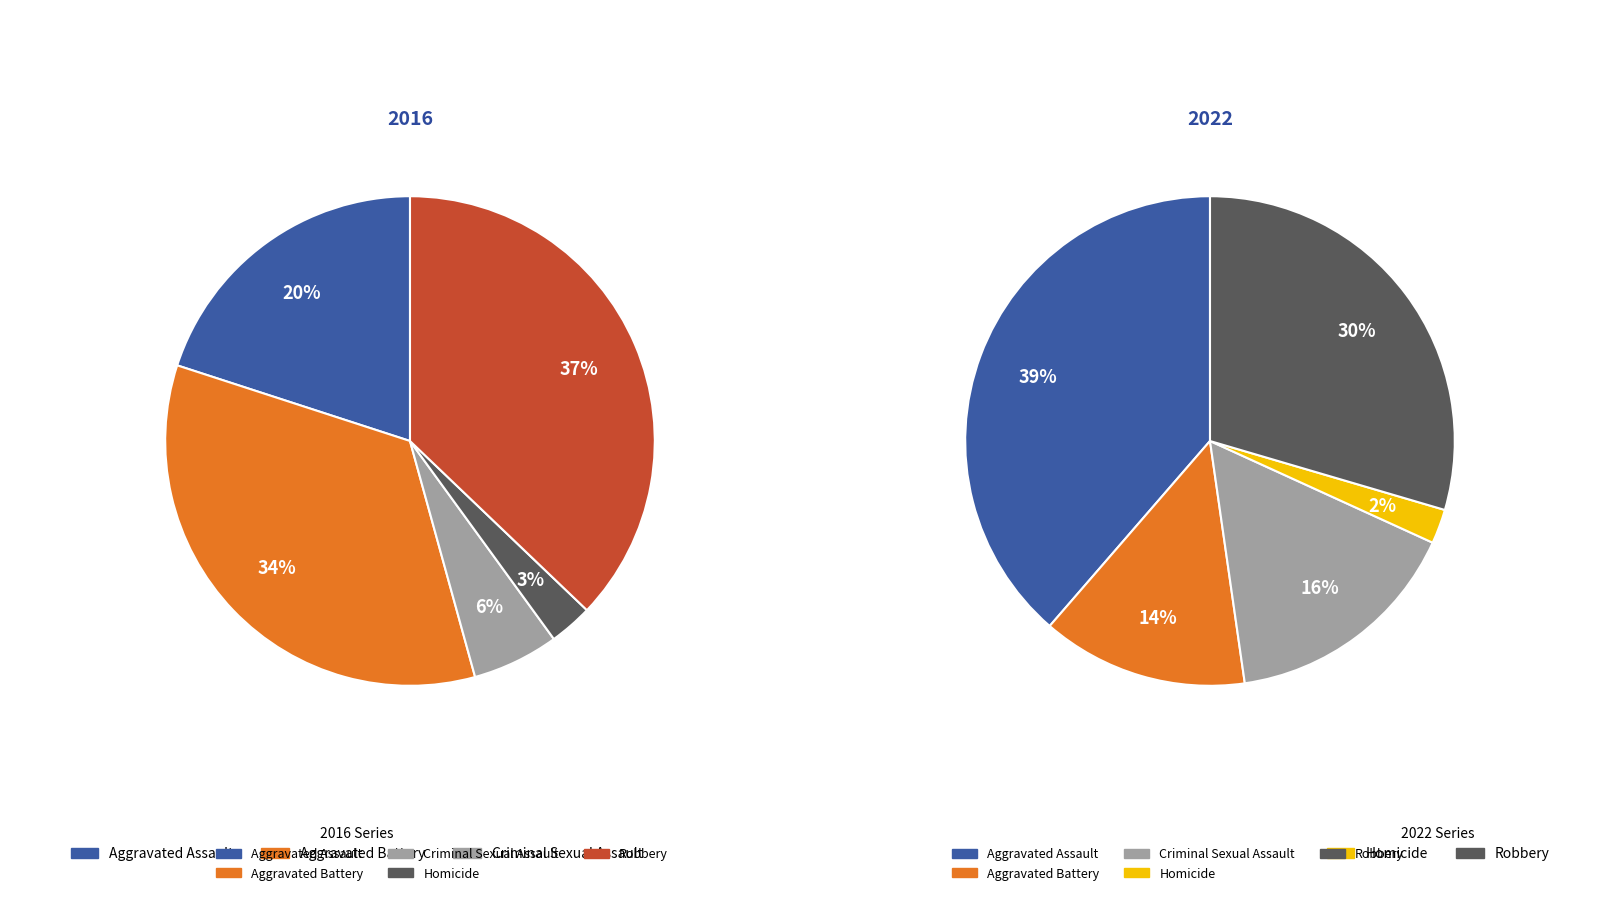

Between values_2016 and 4, which is larger?

4